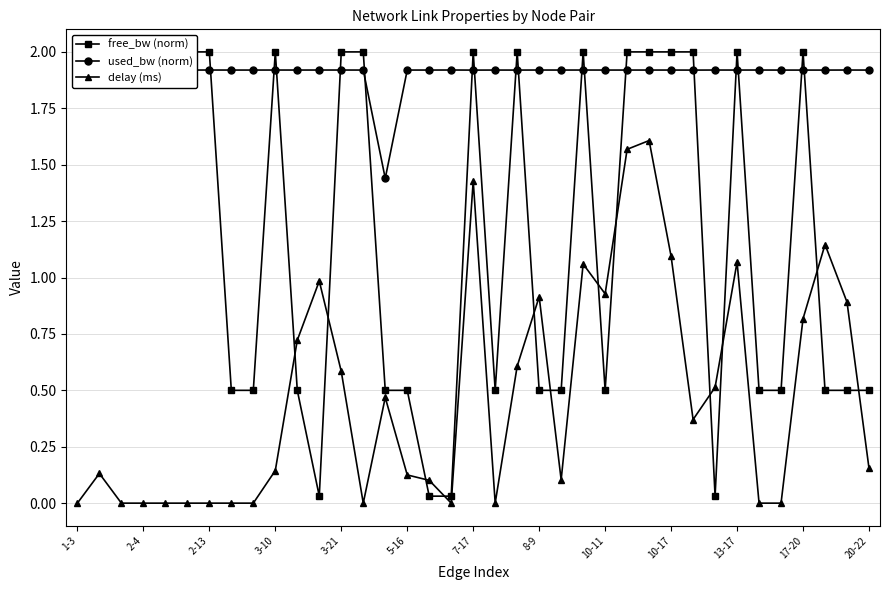

The value of used_bw (norm) at 5-16 is 0.6. True or false?

False